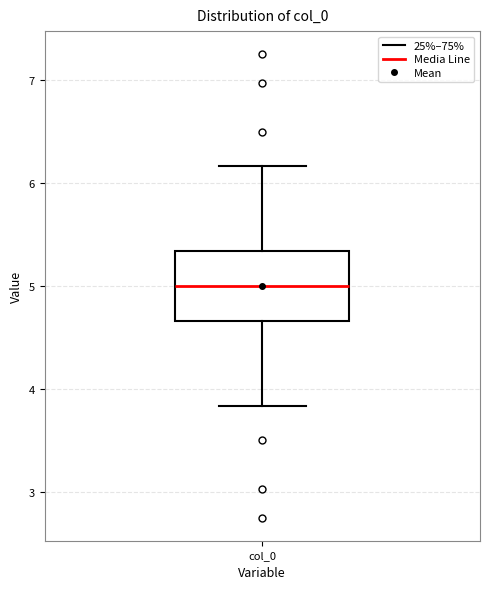

Read this box plot against the y-axis: the position of the median line, the range covered by the box, and the ends of both whiskers. The values are not printed on the chart, so give them approximately, as read against the axis.

median 5.0, box 4.7 to 5.3, whiskers 3.8 to 6.2